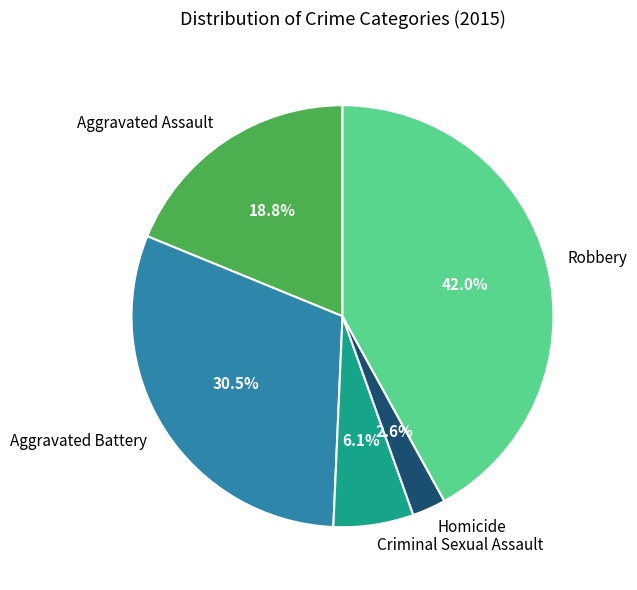

Which slice is the smallest?

Homicide